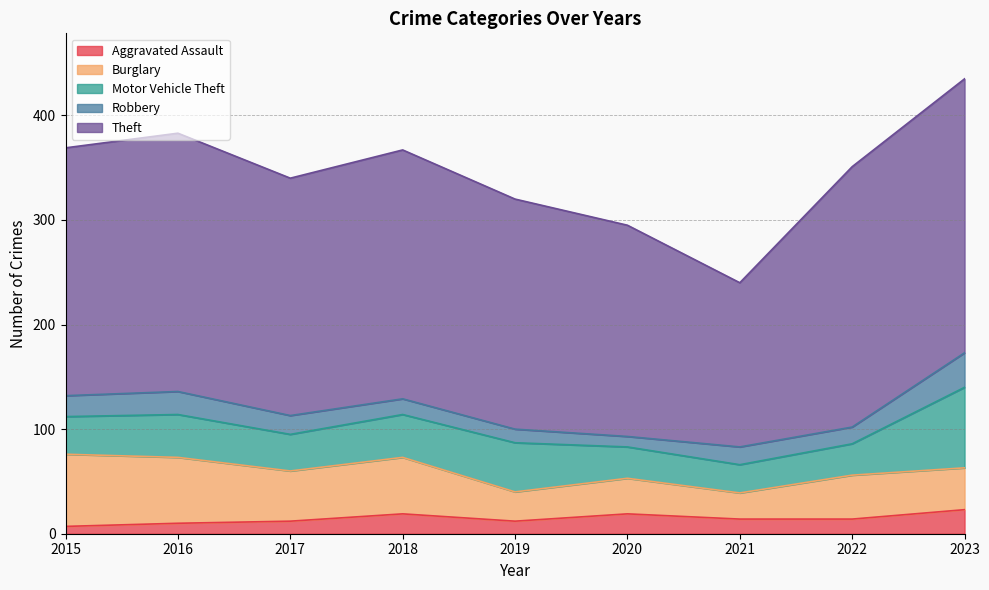

What is the difference between the Theft values at 2015 and 2018?

1